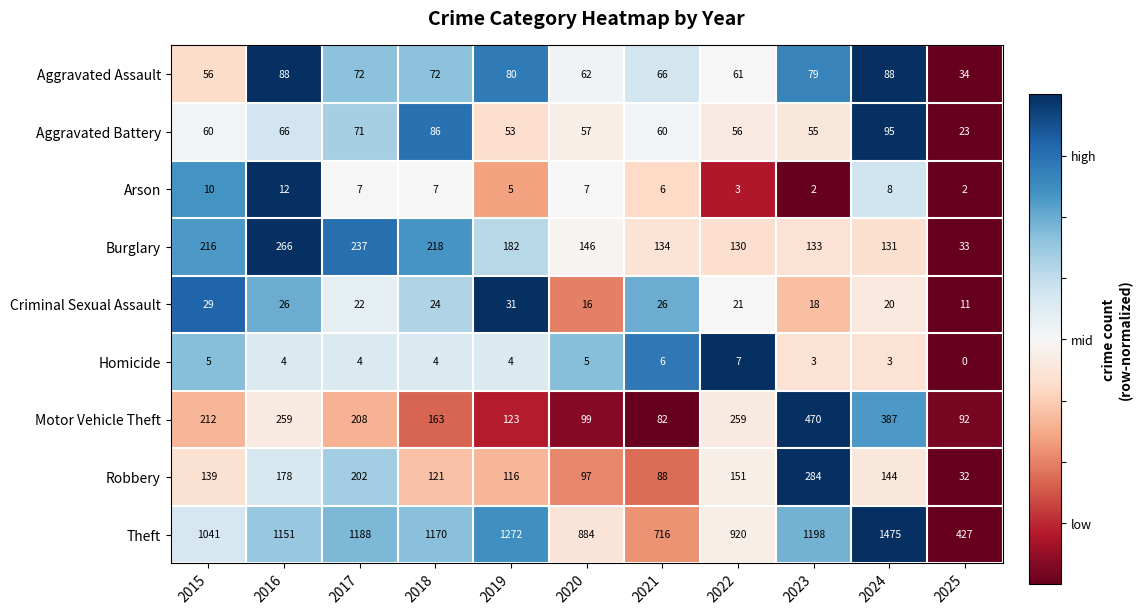

Which series has the largest total across all categories?

Theft